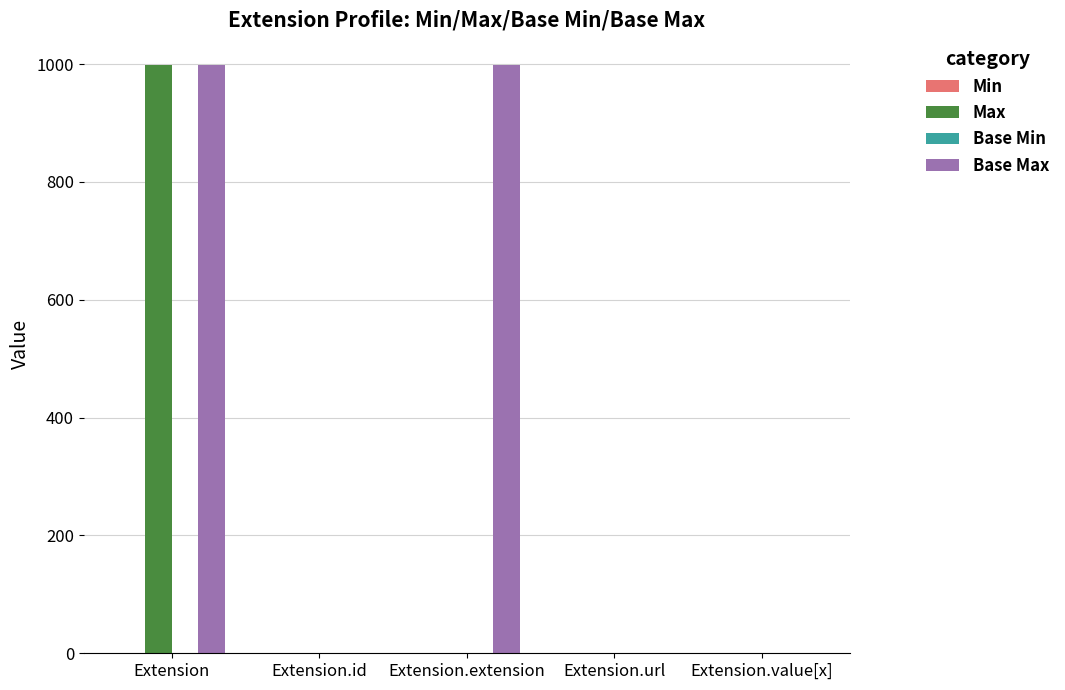

What is the average value of the Base Max series?

400